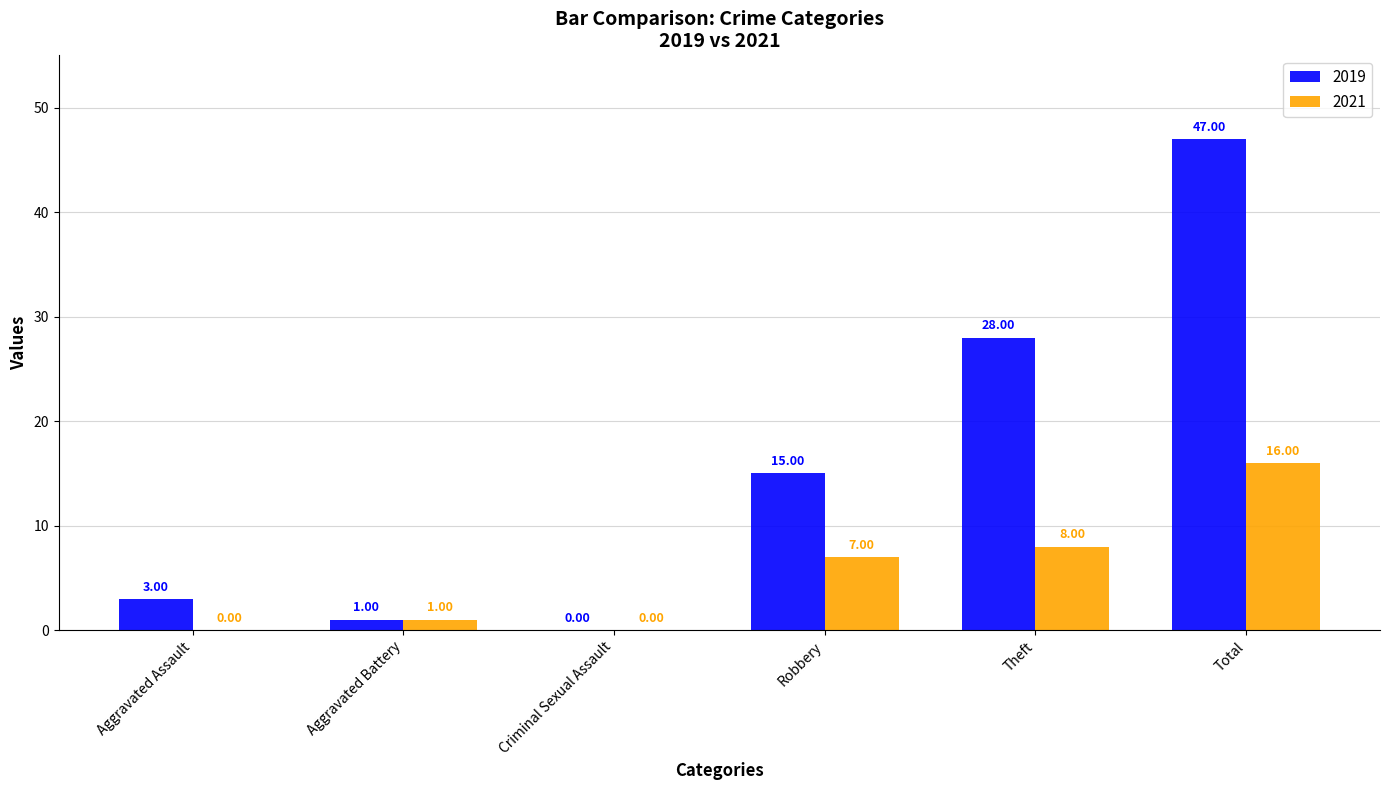

At which category is the sum across all series the highest?

Total